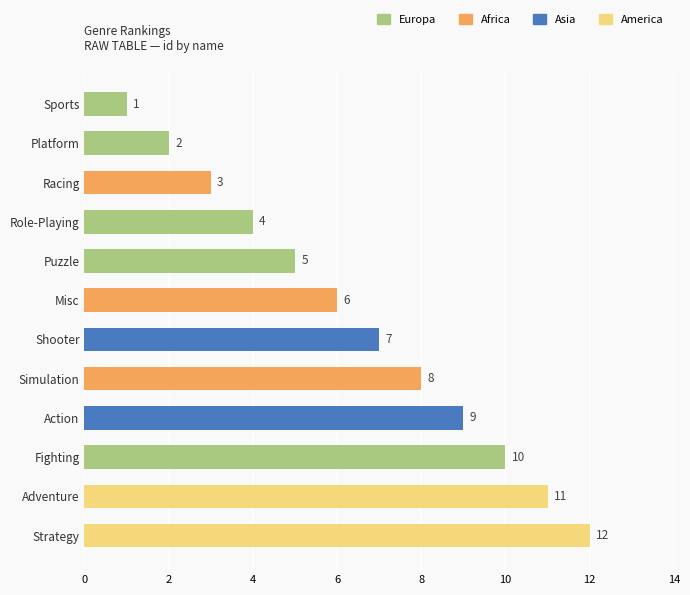

What is the greatest value displayed?

12